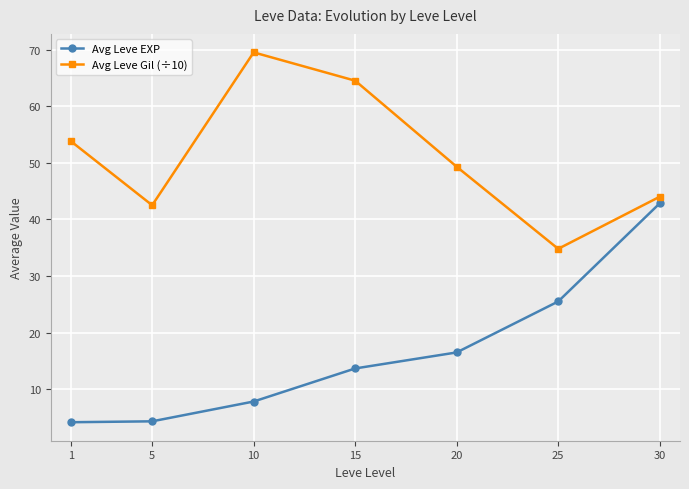

How many data points in Avg Leve Gil (÷10) are above 49?

4